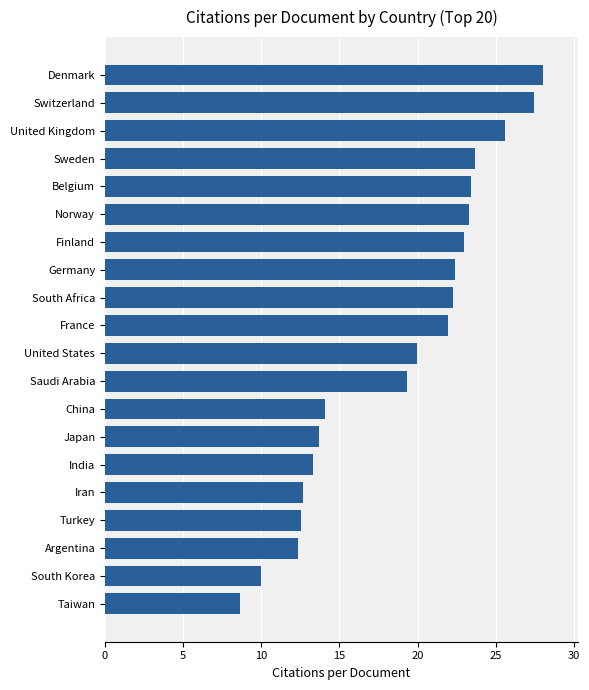

Count the number of data series in this chart.

1